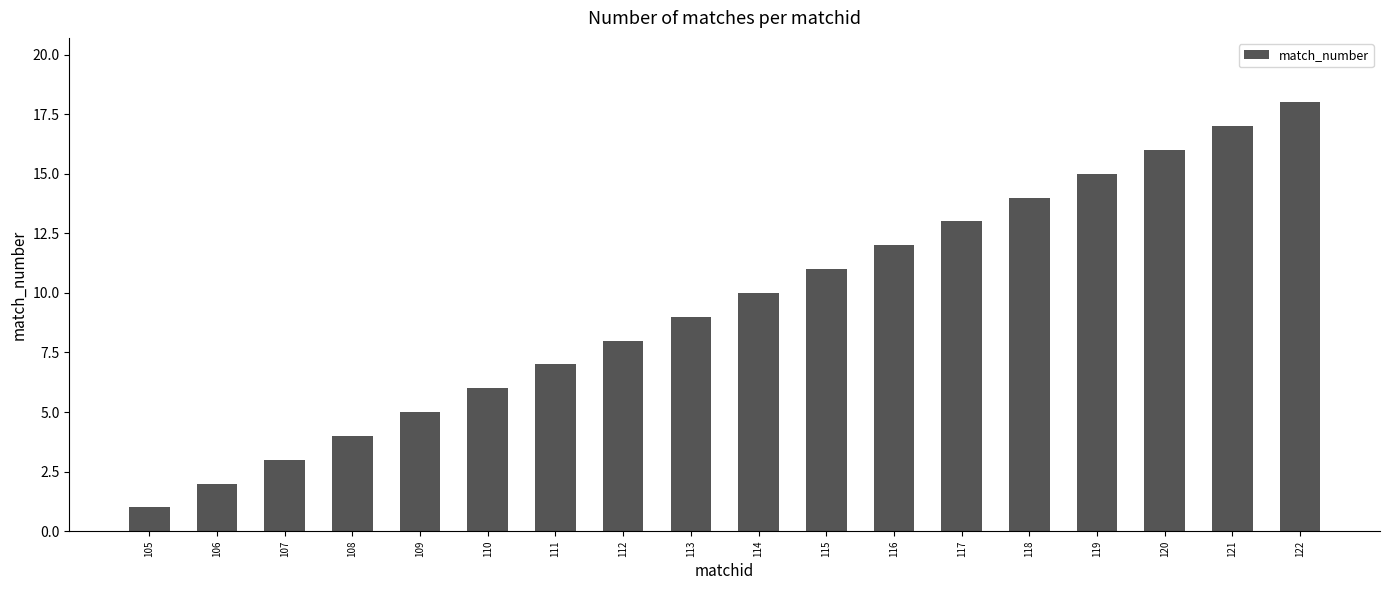

Is it true that the value at 120 is 25?

False